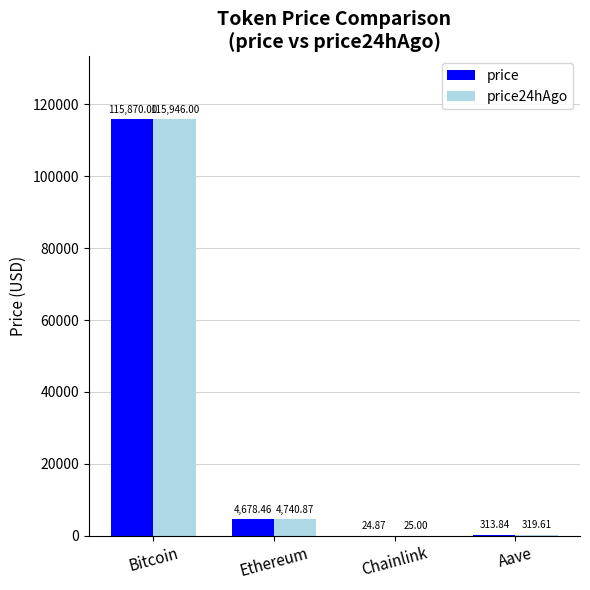

Is the value of price at Bitcoin greater than the value of price24hAgo at Aave?

Yes